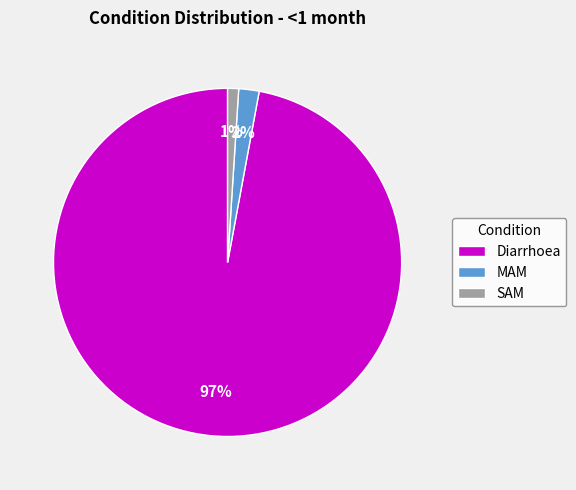

To the nearest percent, what is the difference between the MAM and Diarrhoea slice percentages?

95%